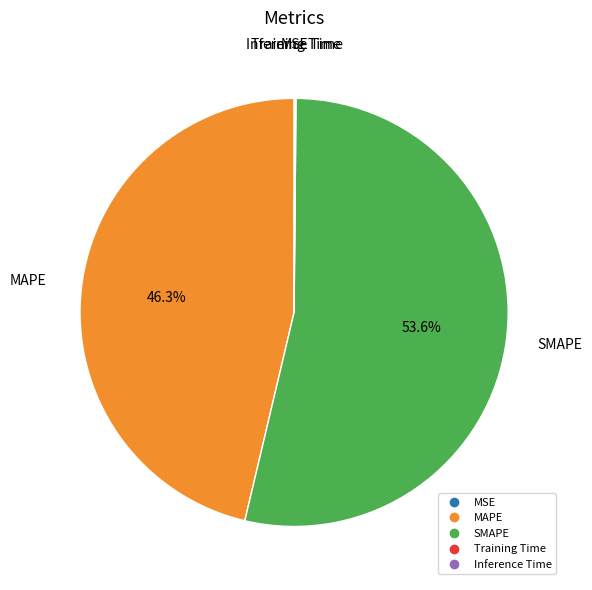

Which category has the biggest portion of the pie?

SMAPE